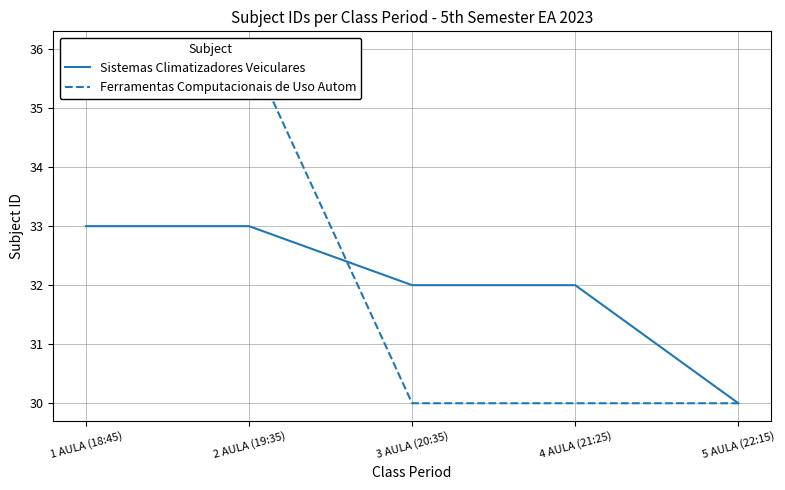

Read the Ferramentas Computacionais de Uso Autom value at 5 AULA (22:15).

30